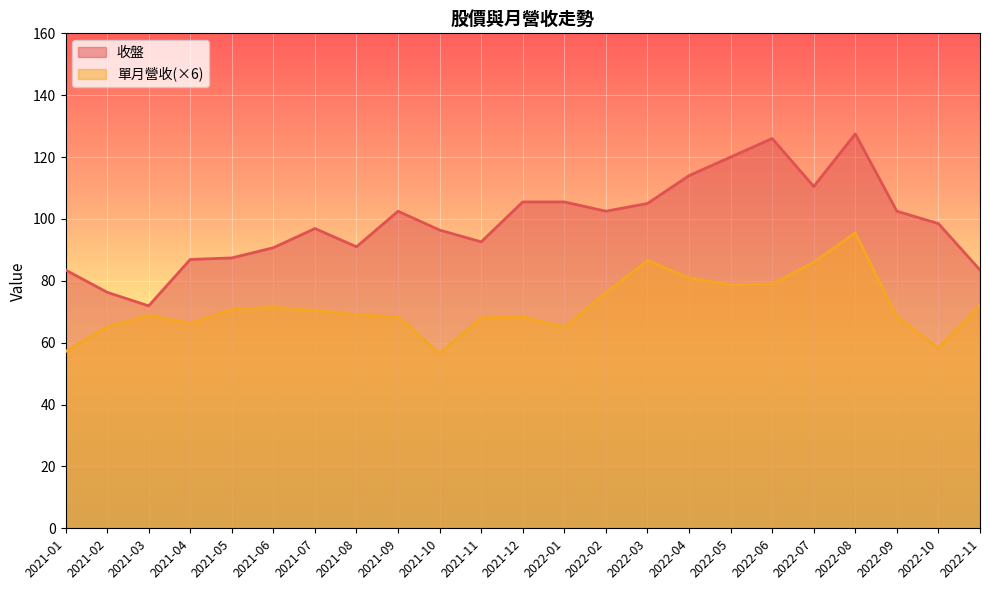

Where is the first local minimum for 收盤?

2021-03